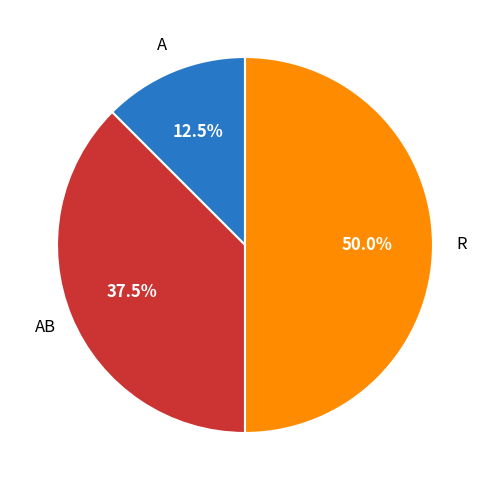

What is the ratio of the value at Aggravated Battery to the value at Robbery?

0.8